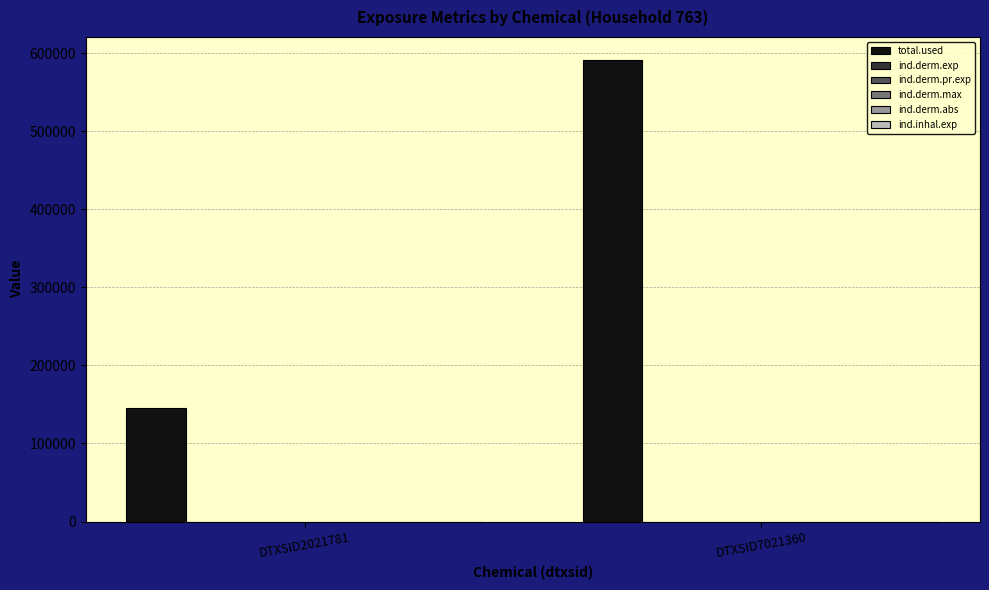

At which category is the sum across all series the highest?

DTXSID7021360